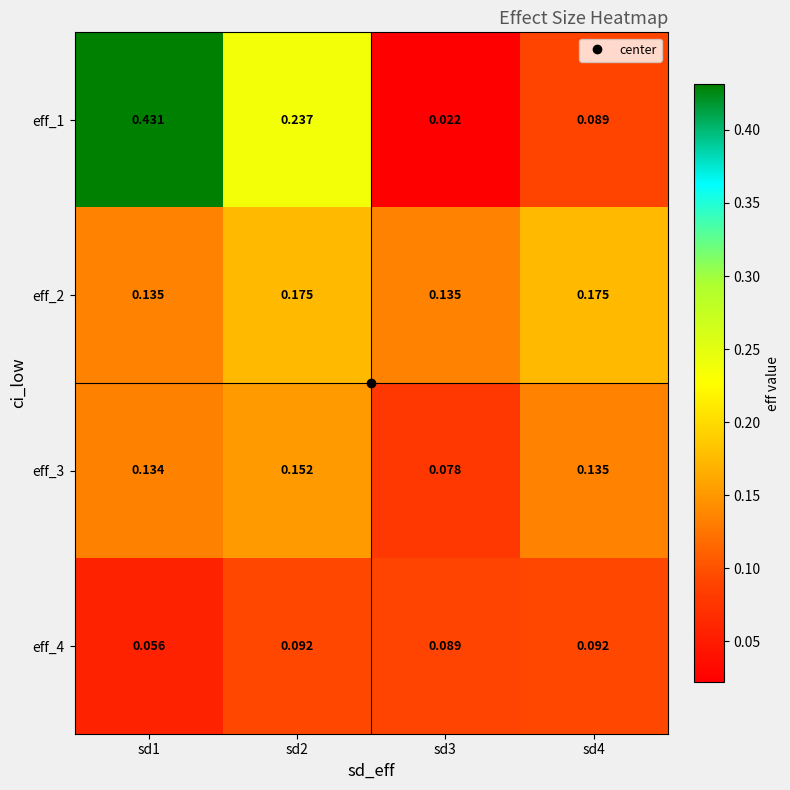

Between sd2 and sd3, which series saw the biggest shift?

eff_1